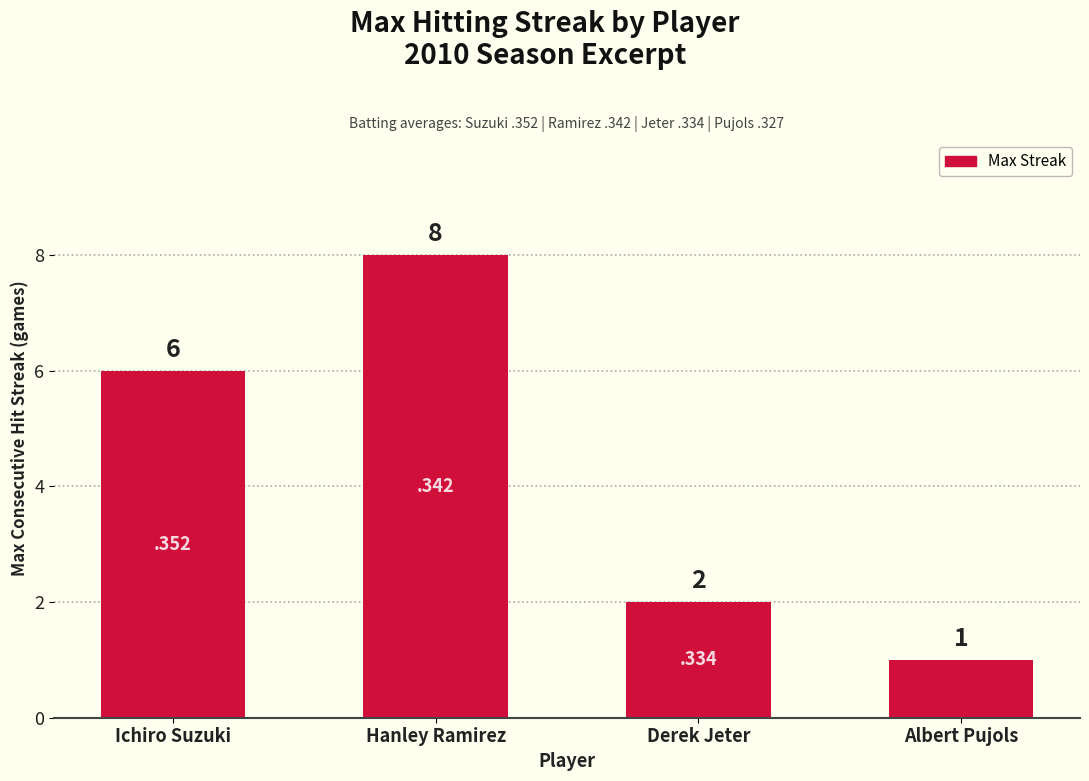

The value at Ichiro Suzuki is 3. True or false?

False